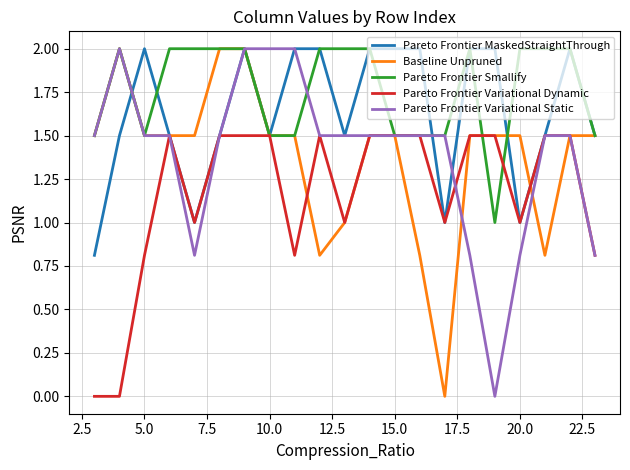

Is this an area chart (filled region under the line)?

No